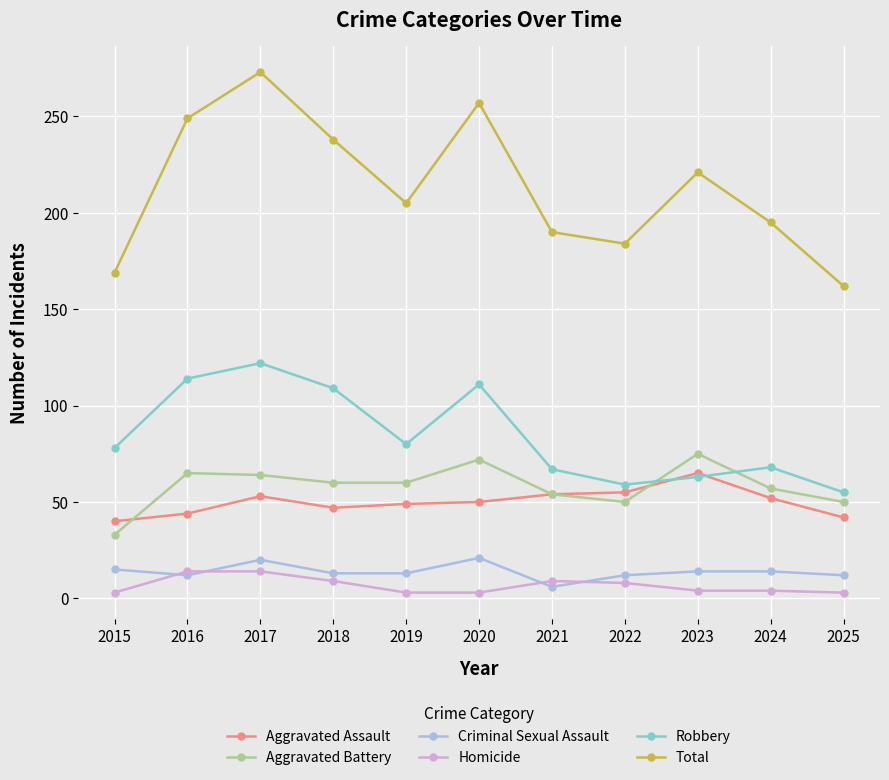

What is the maximum value for Criminal Sexual Assault?

21